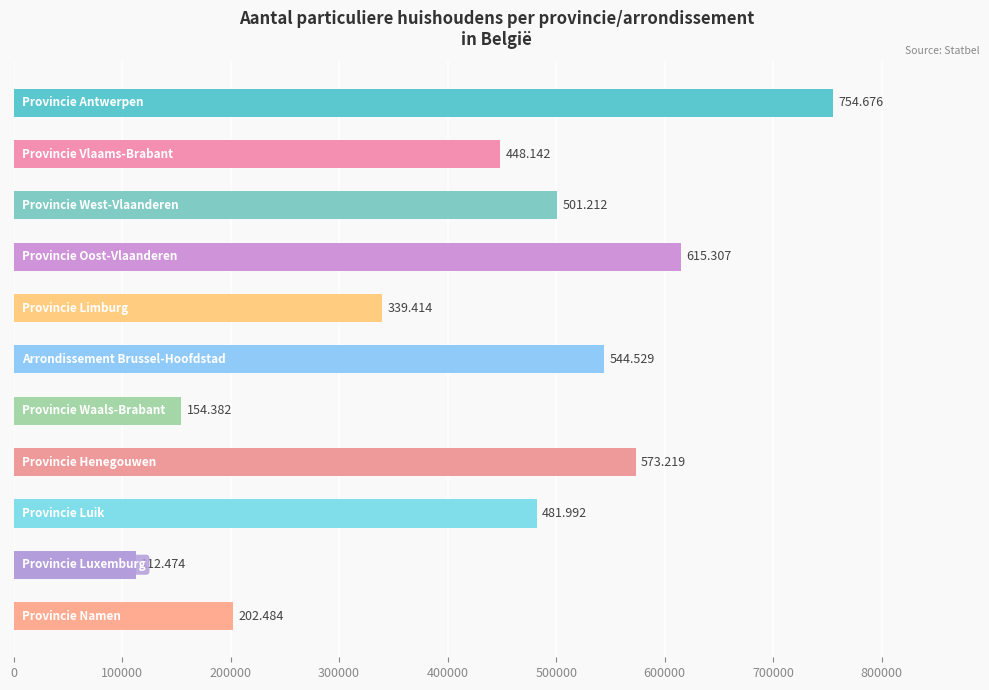

What is the difference between the maximum and second lowest values?

600294